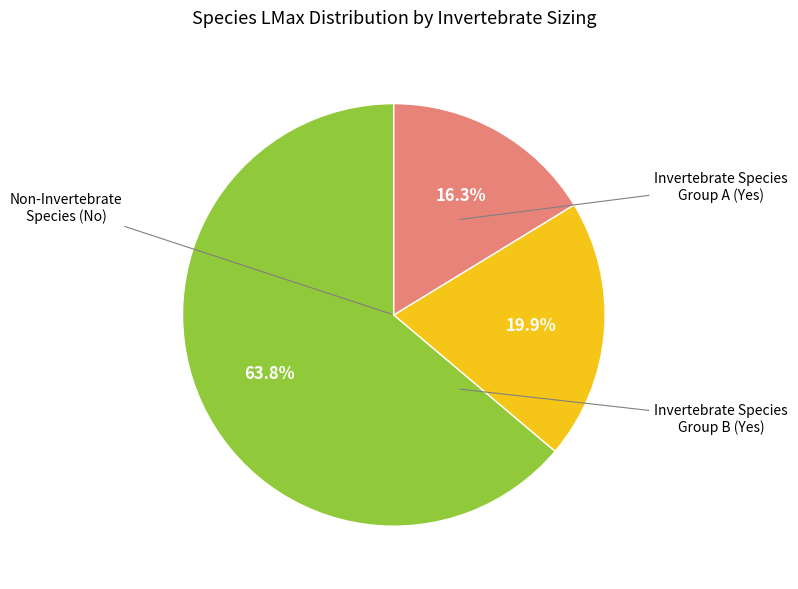

Does any single category account for the majority?

Yes